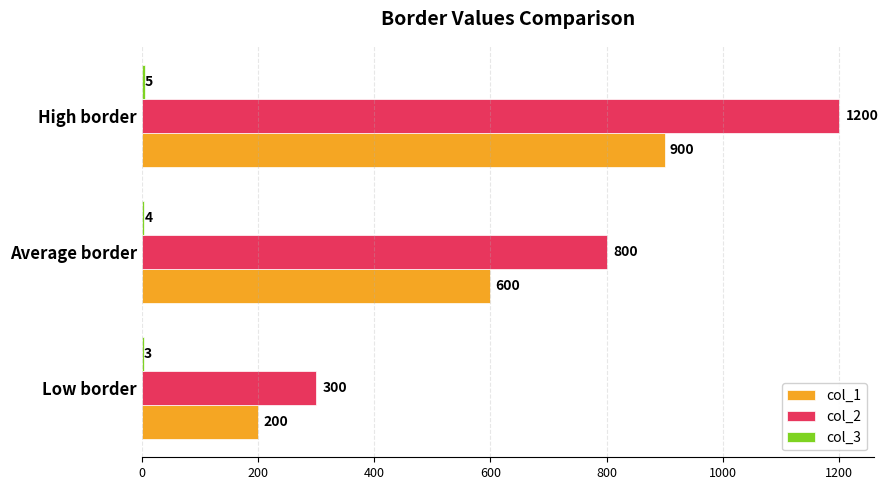

True or false: col_2 has a value of 640 at High border.

False